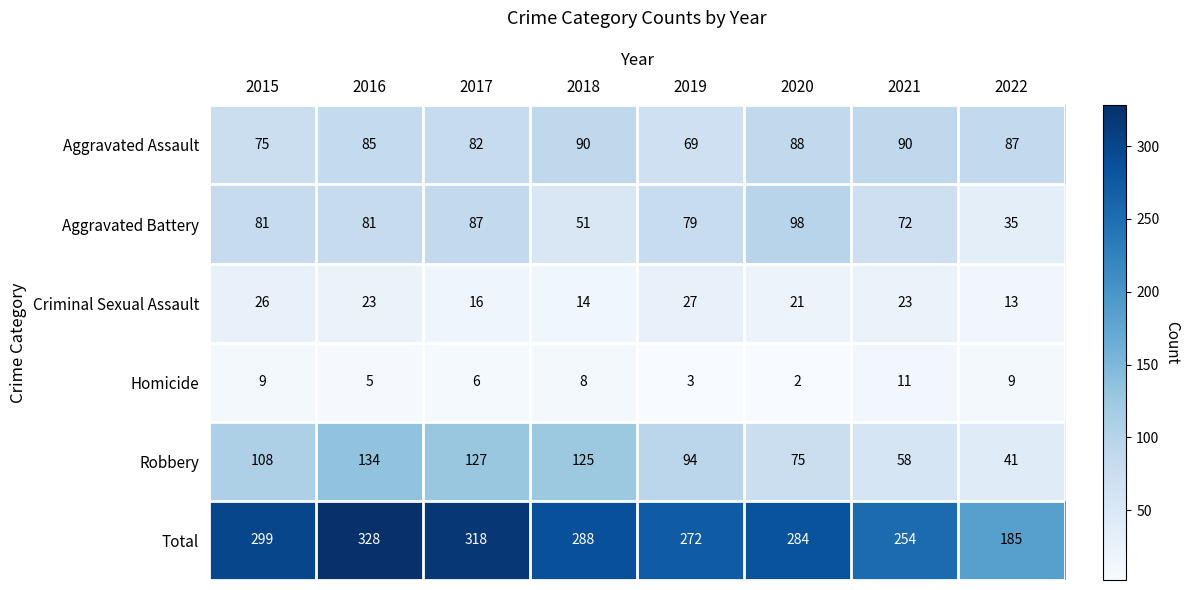

What is the approximate value of Aggravated Battery at 2022, to the nearest 10?

40